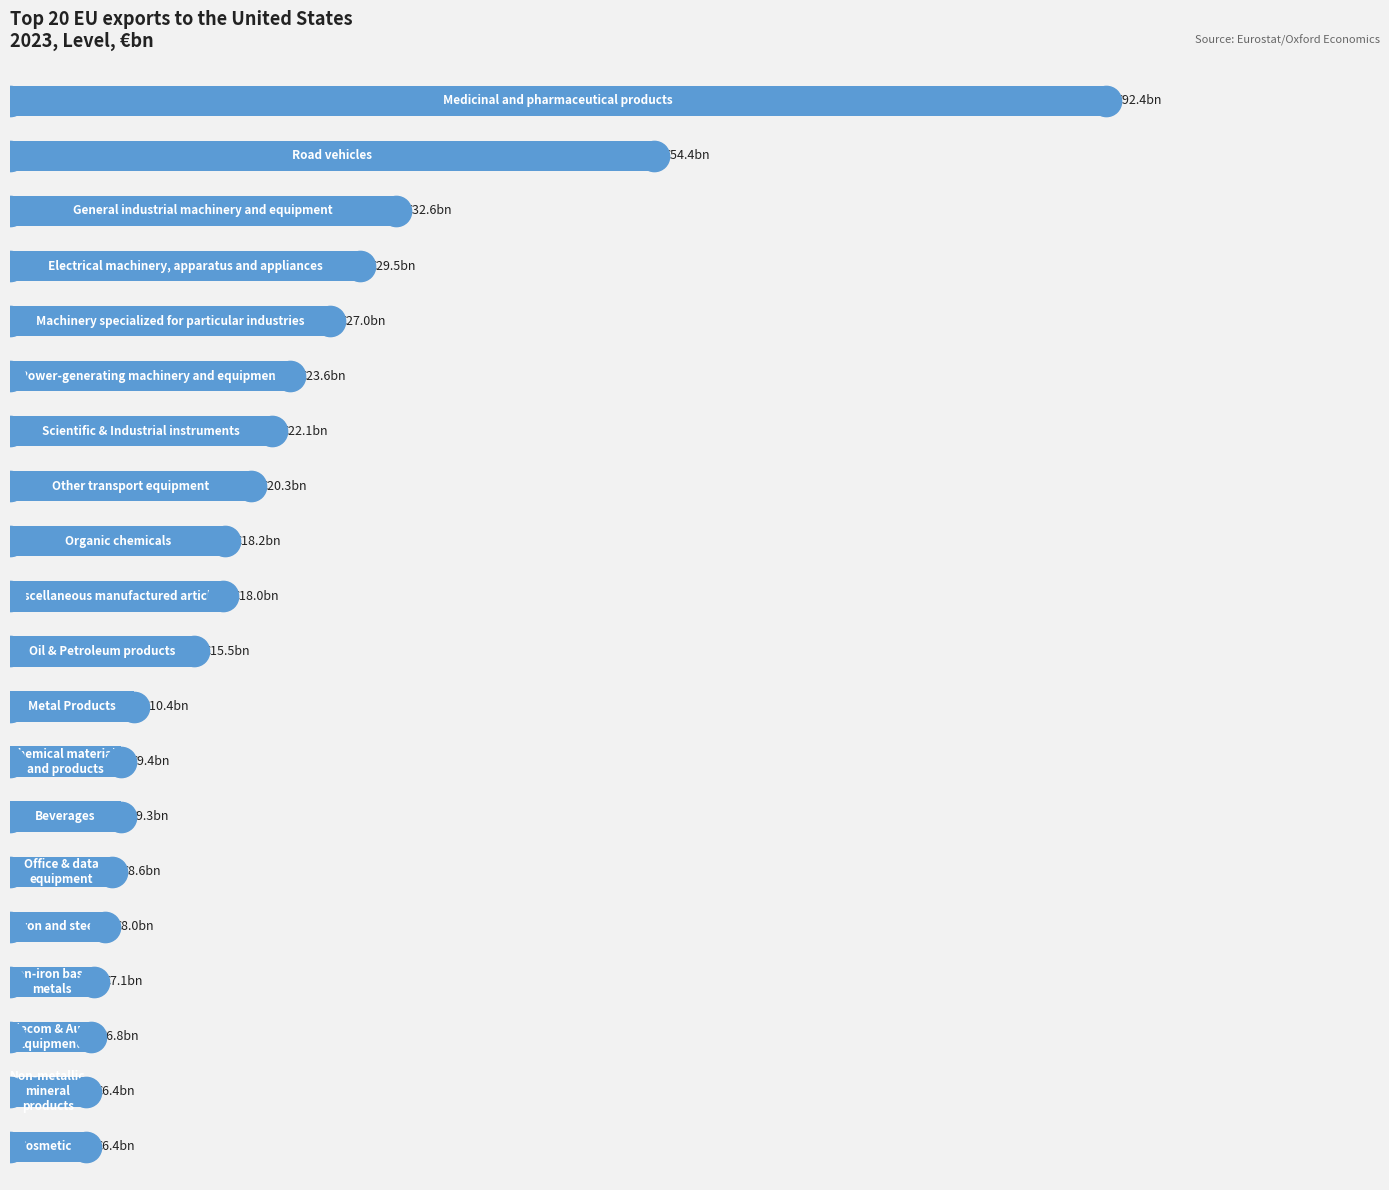

Does the chart contain any negative values?

No